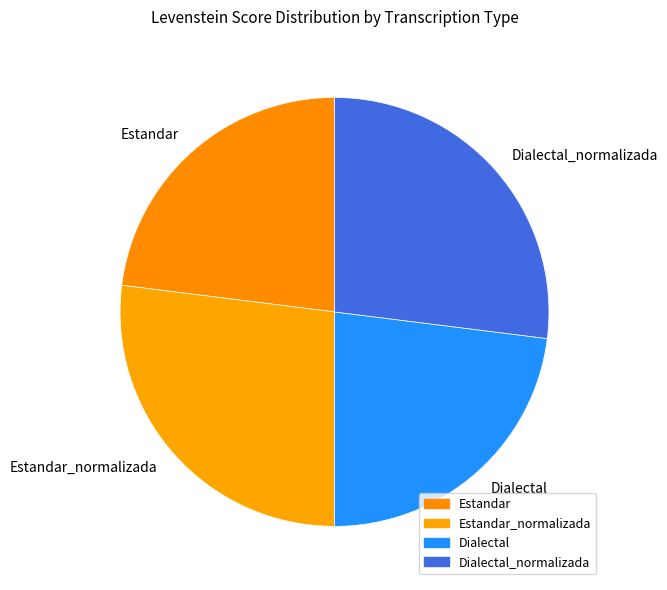

Does any single category account for the majority?

No